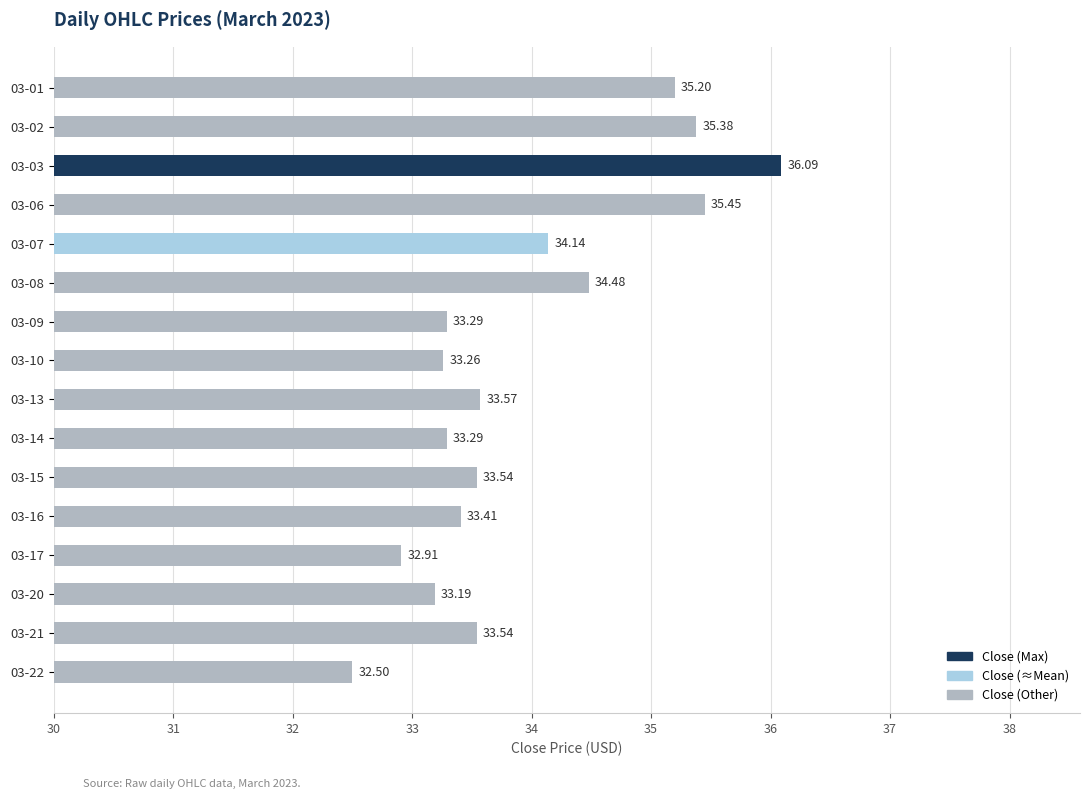

What is the difference between the maximum and minimum values?

3.6